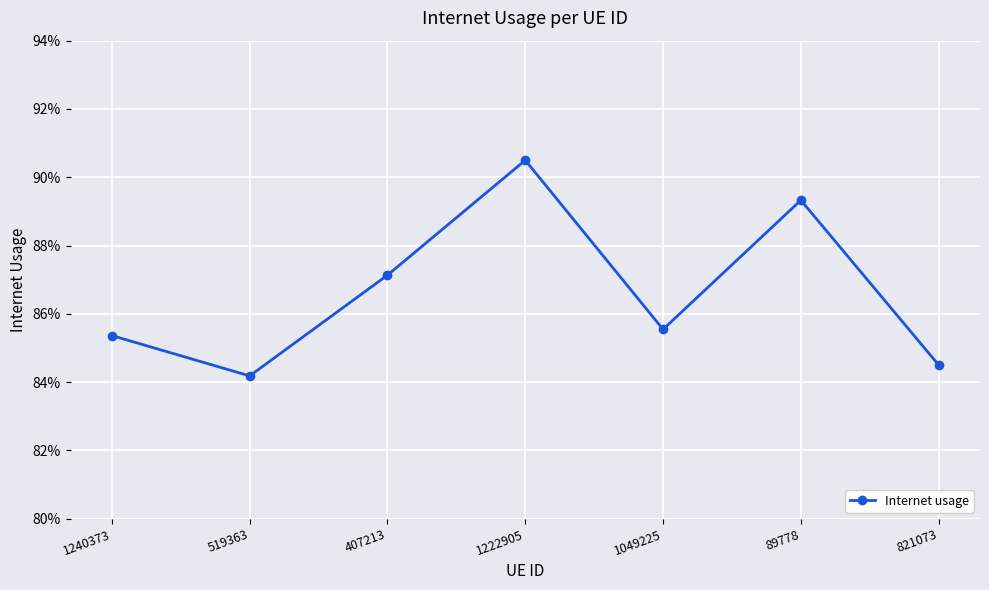

What is the greatest value displayed?

0.9